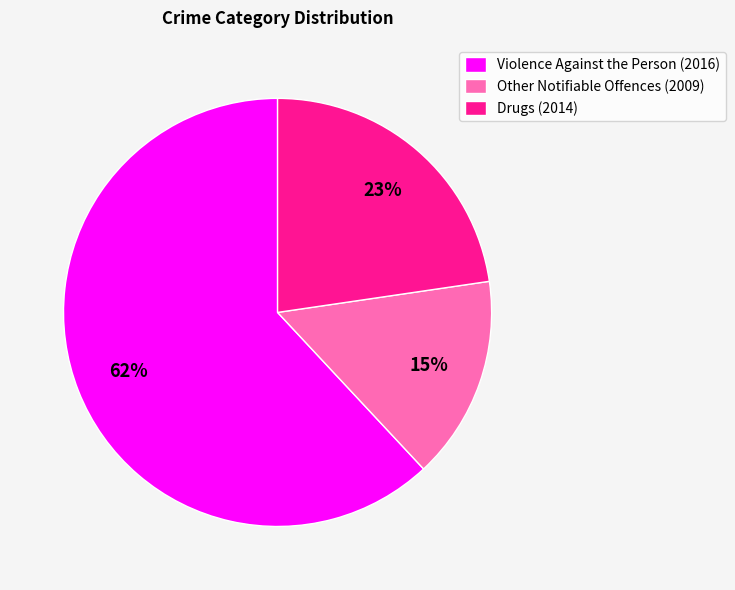

True or false: Violence Against the Person (2016) accounts for 62% of the total.

True